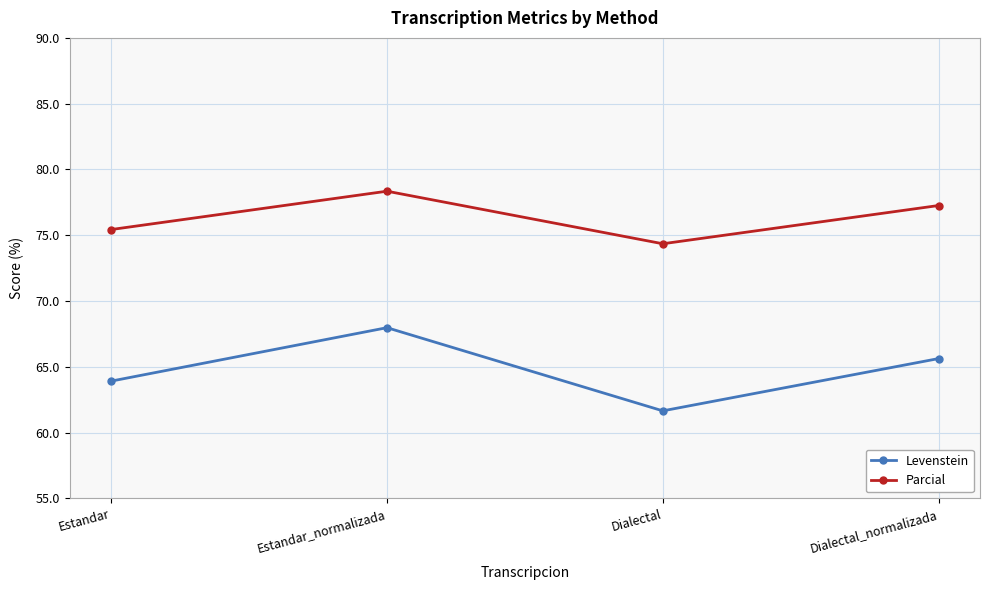

What is the minimum value for Levenstein?

61.7